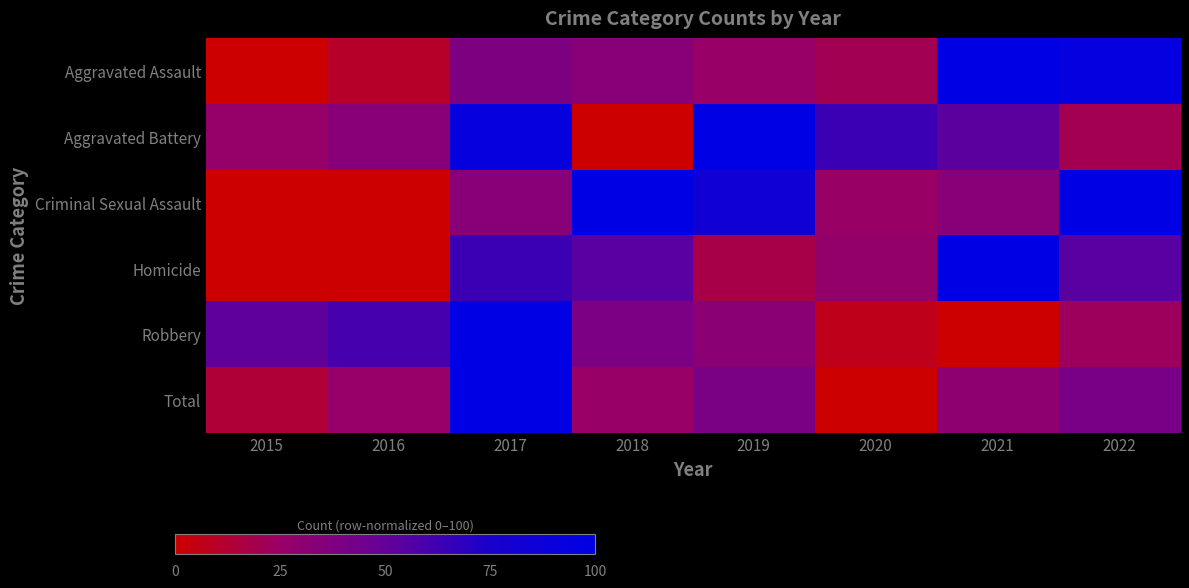

Which series changed the most between 2019 and 2020?

Criminal Sexual Assault